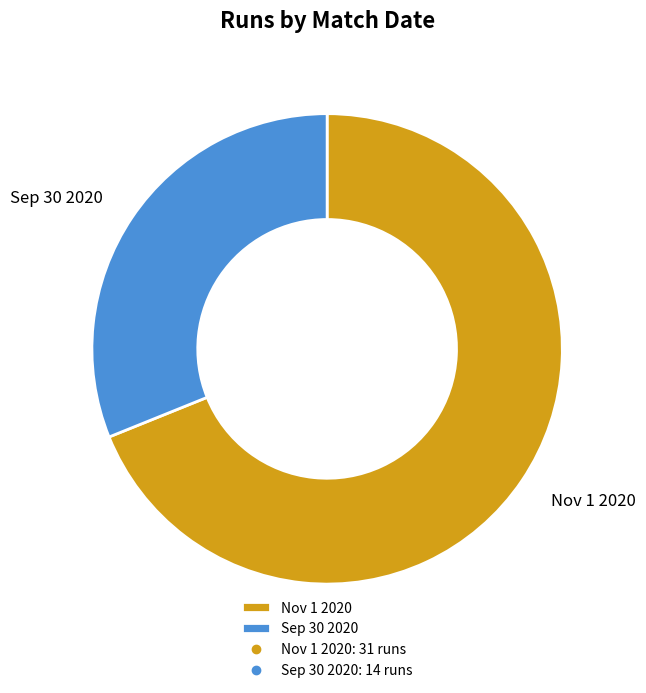

What is the majority slice?

Nov 1 2020